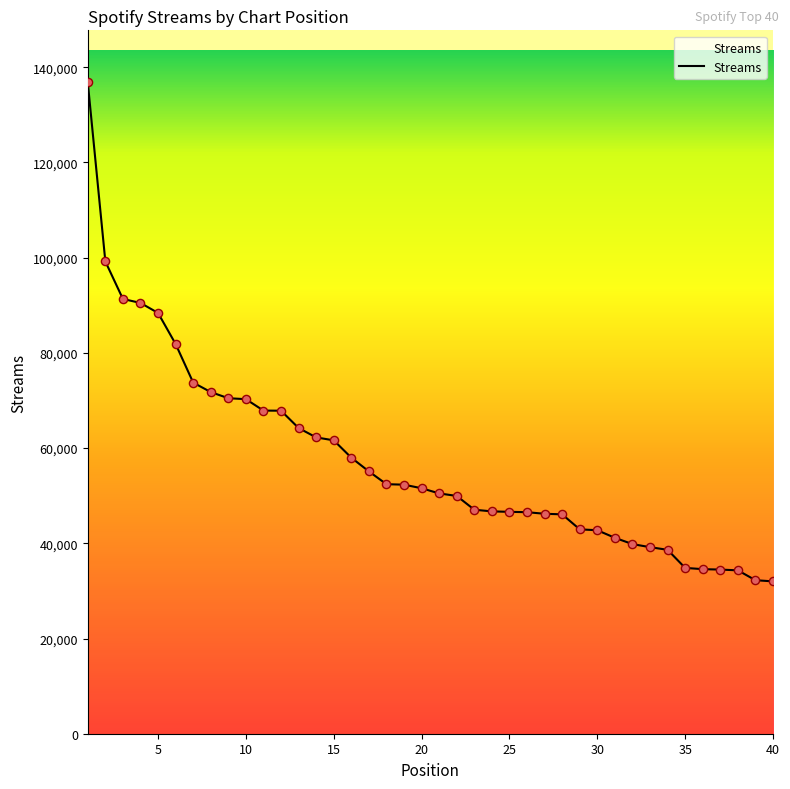

What is the minimum value shown in the chart?

32000